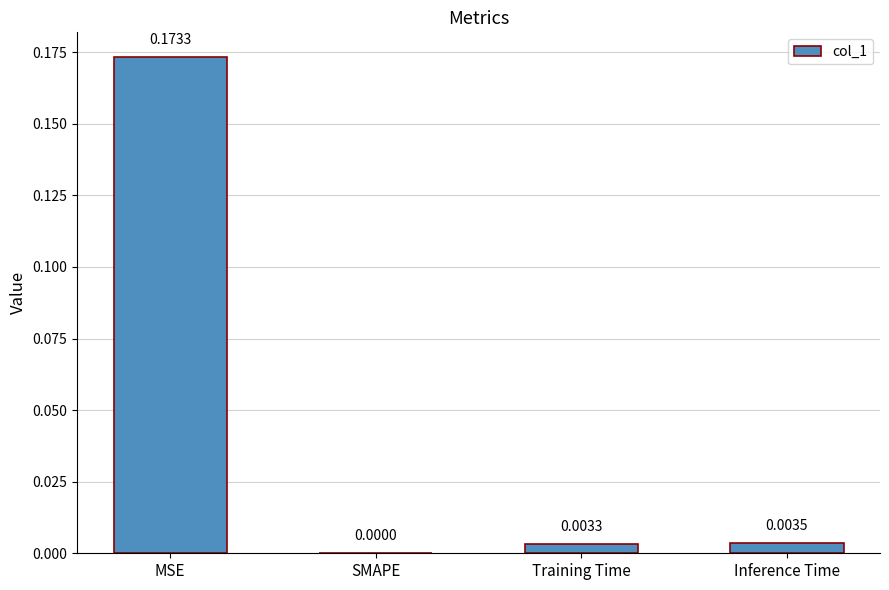

Which has a higher value, Inference Time or MSE?

MSE